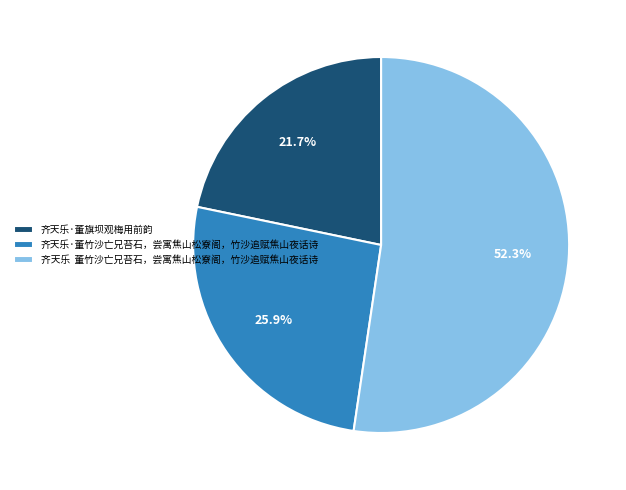

Is there a majority slice in this chart?

Yes